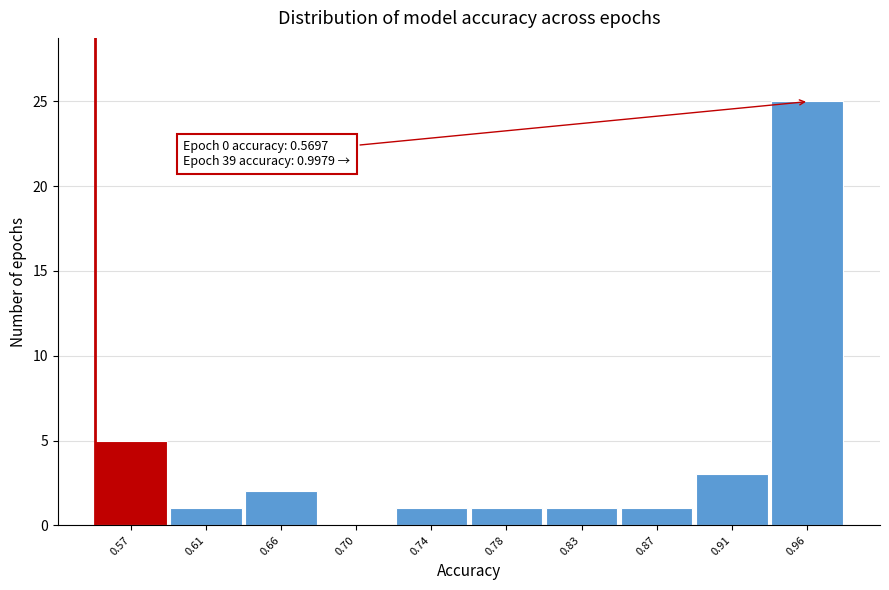

Reading right to left, what are all the values shown in this chart?

0.96=25	0.91=3	0.87=1	0.83=1	0.78=1	0.74=1	0.70=0	0.66=2	0.61=1	0.57=5